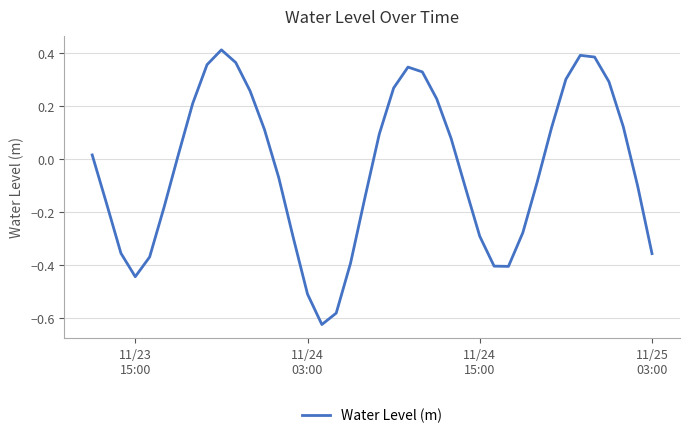

What is the difference between the maximum and minimum values?

1.0